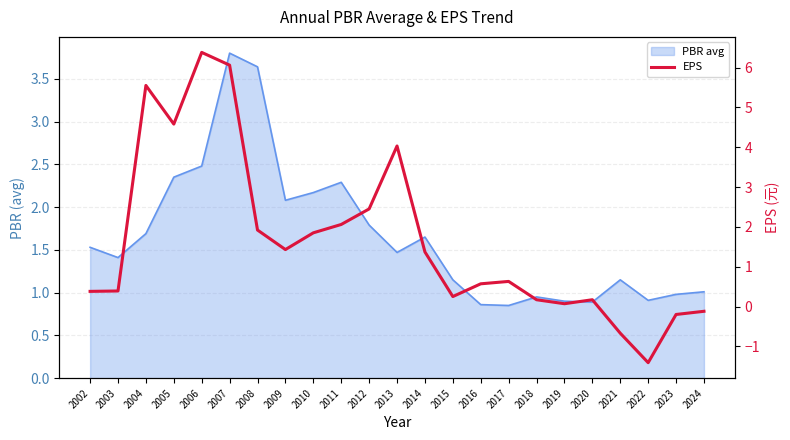

What is the average value?

1.6